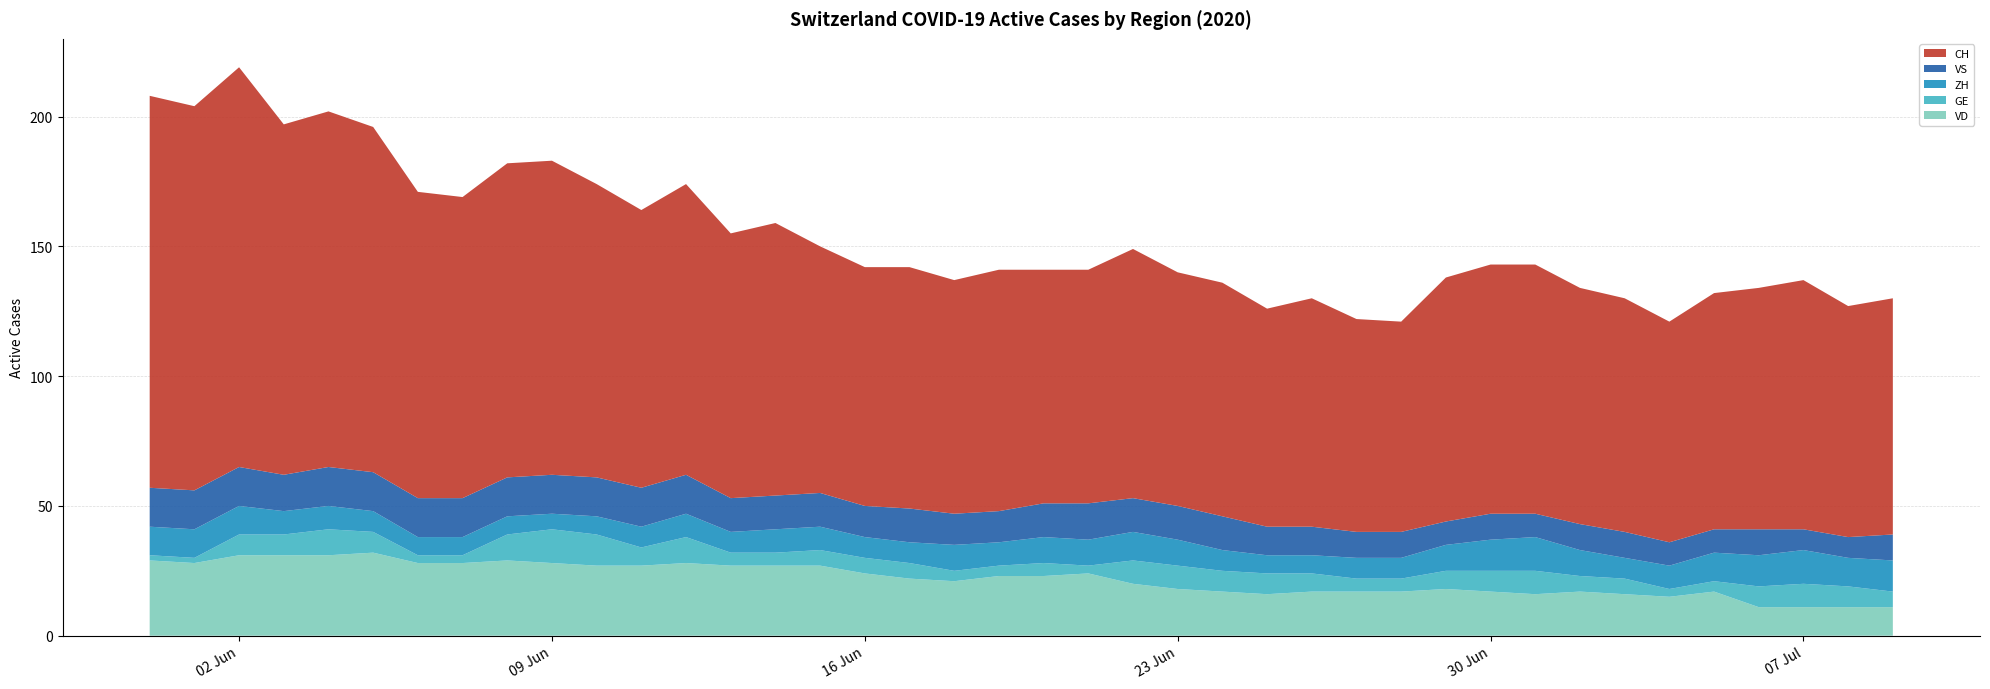

Reading left to right, extract all data points from this chart.

VD: 2020-05-31=29	2020-06-01=28	2020-06-02=31	2020-06-03=31	2020-06-04=31	2020-06-05=32	2020-06-06=28	2020-06-07=28	2020-06-08=29	2020-06-09=28	2020-06-10=27	2020-06-11=27	2020-06-12=28	2020-06-13=27	2020-06-14=27	2020-06-15=27	2020-06-16=24	2020-06-17=22	2020-06-18=21	2020-06-19=23	2020-06-20=23	2020-06-21=24	2020-06-22=20	2020-06-23=18	2020-06-24=17	2020-06-25=16	2020-06-26=17	2020-06-27=17	2020-06-28=17	2020-06-29=18	2020-06-30=17	2020-07-01=16	2020-07-02=17	2020-07-03=16	2020-07-04=15	2020-07-05=17	2020-07-06=11	2020-07-07=11	2020-07-08=11	2020-07-09=11
GE: 2020-05-31=2	2020-06-01=2	2020-06-02=8	2020-06-03=8	2020-06-04=10	2020-06-05=8	2020-06-06=3	2020-06-07=3	2020-06-08=10	2020-06-09=13	2020-06-10=12	2020-06-11=7	2020-06-12=10	2020-06-13=5	2020-06-14=5	2020-06-15=6	2020-06-16=6	2020-06-17=6	2020-06-18=4	2020-06-19=4	2020-06-20=5	2020-06-21=3	2020-06-22=9	2020-06-23=9	2020-06-24=8	2020-06-25=8	2020-06-26=7	2020-06-27=5	2020-06-28=5	2020-06-29=7	2020-06-30=8	2020-07-01=9	2020-07-02=6	2020-07-03=6	2020-07-04=3	2020-07-05=4	2020-07-06=8	2020-07-07=9	2020-07-08=8	2020-07-09=6
ZH: 2020-05-31=11	2020-06-01=11	2020-06-02=11	2020-06-03=9	2020-06-04=9	2020-06-05=8	2020-06-06=7	2020-06-07=7	2020-06-08=7	2020-06-09=6	2020-06-10=7	2020-06-11=8	2020-06-12=9	2020-06-13=8	2020-06-14=9	2020-06-15=9	2020-06-16=8	2020-06-17=8	2020-06-18=10	2020-06-19=9	2020-06-20=10	2020-06-21=10	2020-06-22=11	2020-06-23=10	2020-06-24=8	2020-06-25=7	2020-06-26=7	2020-06-27=8	2020-06-28=8	2020-06-29=10	2020-06-30=12	2020-07-01=13	2020-07-02=10	2020-07-03=8	2020-07-04=9	2020-07-05=11	2020-07-06=12	2020-07-07=13	2020-07-08=11	2020-07-09=12
VS: 2020-05-31=15	2020-06-01=15	2020-06-02=15	2020-06-03=14	2020-06-04=15	2020-06-05=15	2020-06-06=15	2020-06-07=15	2020-06-08=15	2020-06-09=15	2020-06-10=15	2020-06-11=15	2020-06-12=15	2020-06-13=13	2020-06-14=13	2020-06-15=13	2020-06-16=12	2020-06-17=13	2020-06-18=12	2020-06-19=12	2020-06-20=13	2020-06-21=14	2020-06-22=13	2020-06-23=13	2020-06-24=13	2020-06-25=11	2020-06-26=11	2020-06-27=10	2020-06-28=10	2020-06-29=9	2020-06-30=10	2020-07-01=9	2020-07-02=10	2020-07-03=10	2020-07-04=9	2020-07-05=9	2020-07-06=10	2020-07-07=8	2020-07-08=8	2020-07-09=10
CH: 2020-05-31=151	2020-06-01=148	2020-06-02=154	2020-06-03=135	2020-06-04=137	2020-06-05=133	2020-06-06=118	2020-06-07=116	2020-06-08=121	2020-06-09=121	2020-06-10=113	2020-06-11=107	2020-06-12=112	2020-06-13=102	2020-06-14=105	2020-06-15=95	2020-06-16=92	2020-06-17=93	2020-06-18=90	2020-06-19=93	2020-06-20=90	2020-06-21=90	2020-06-22=96	2020-06-23=90	2020-06-24=90	2020-06-25=84	2020-06-26=88	2020-06-27=82	2020-06-28=81	2020-06-29=94	2020-06-30=96	2020-07-01=96	2020-07-02=91	2020-07-03=90	2020-07-04=85	2020-07-05=91	2020-07-06=93	2020-07-07=96	2020-07-08=89	2020-07-09=91